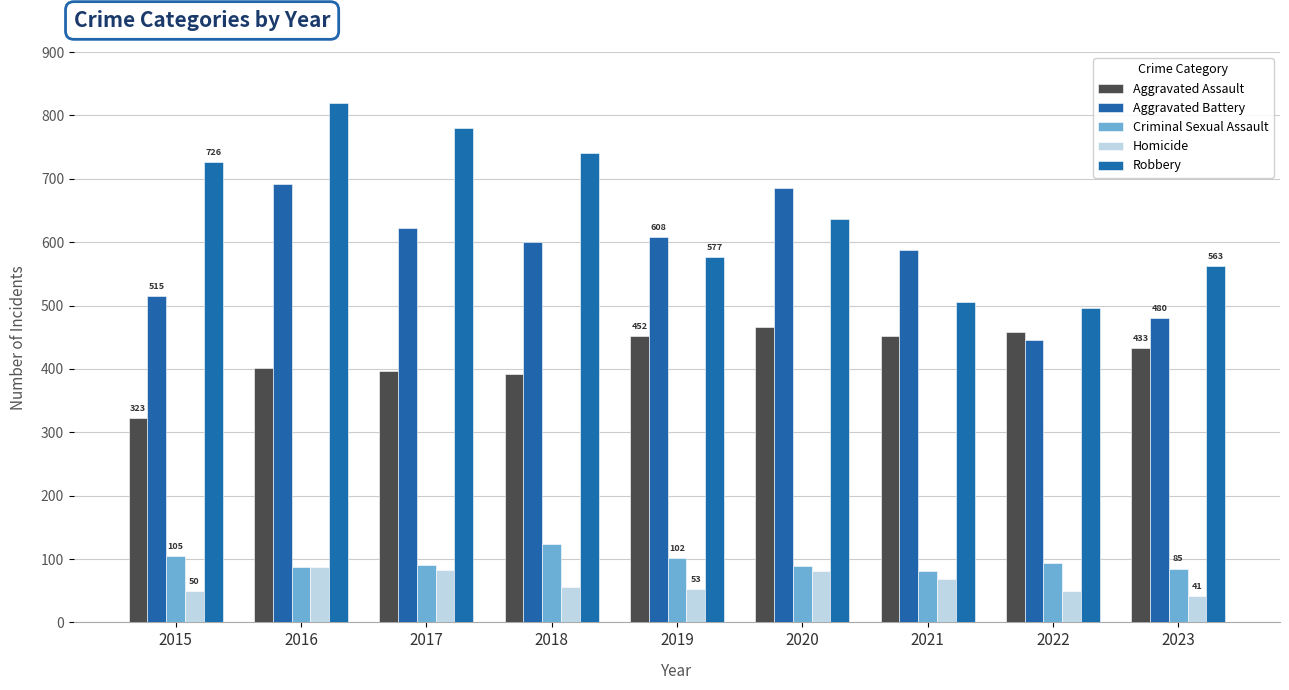

Are the bars horizontal?

No